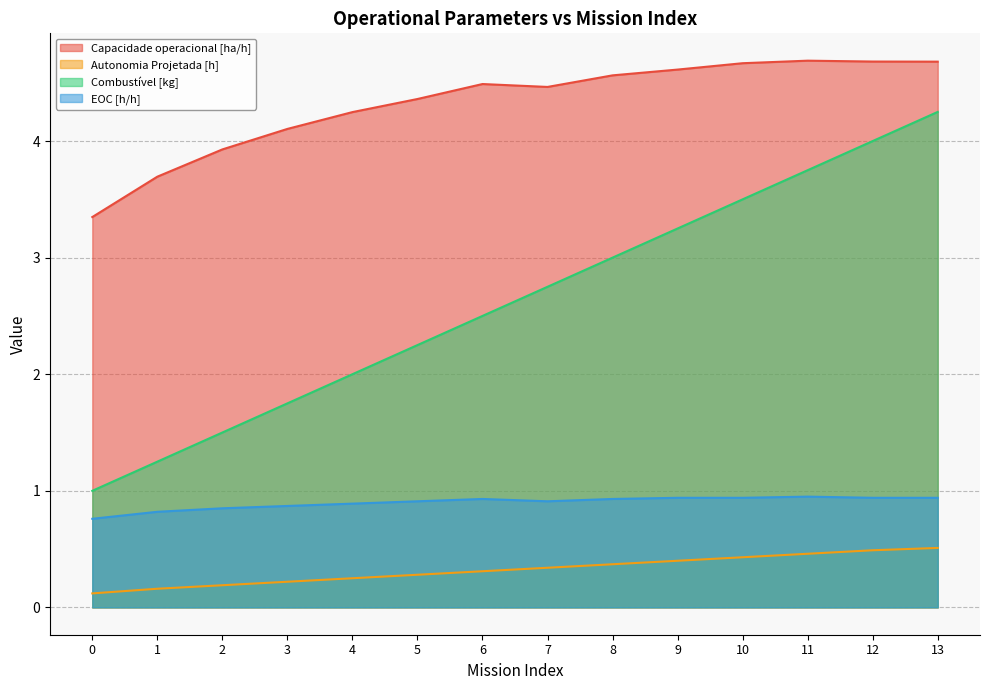

True or false: Combustível [kg] has more than 0 interior local peaks.

False